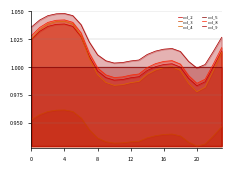

How many times do col_4 and col_5 cross each other?

4